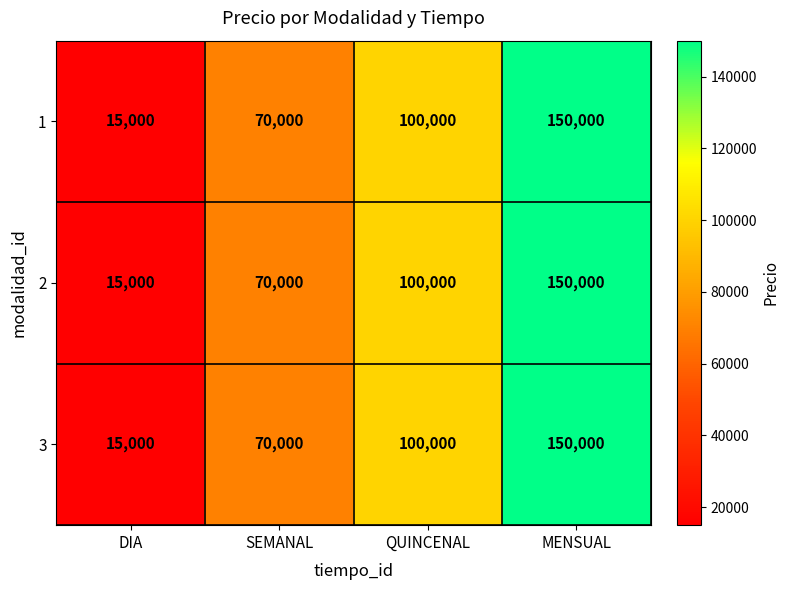

Reading left to right, what are all the values shown in this chart?

1: 15000	70000	100000	150000
2: 15000	70000	100000	150000
3: 15000	70000	100000	150000